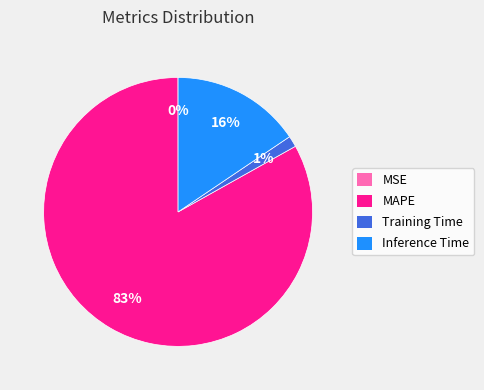

What percentage is the Training Time slice, to the nearest percent?

1%